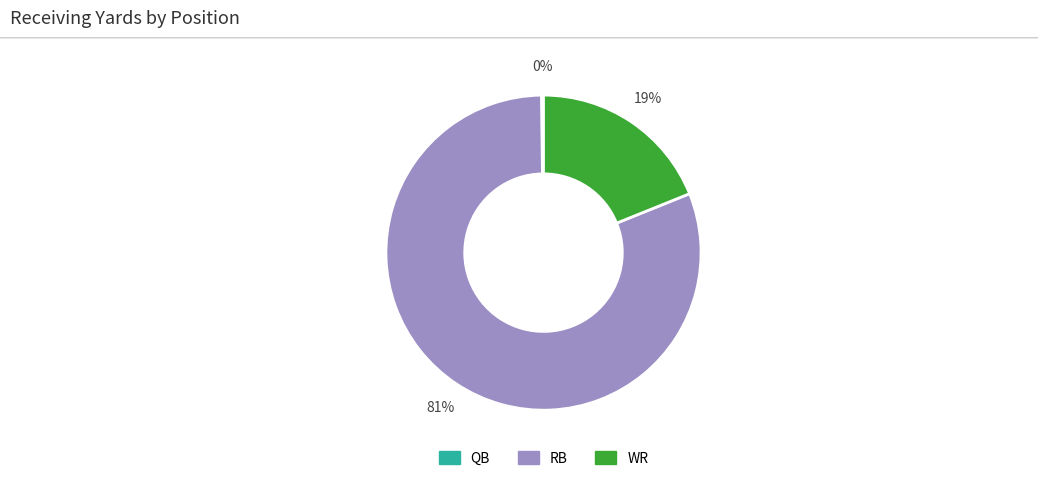

Does any single category account for the majority?

Yes